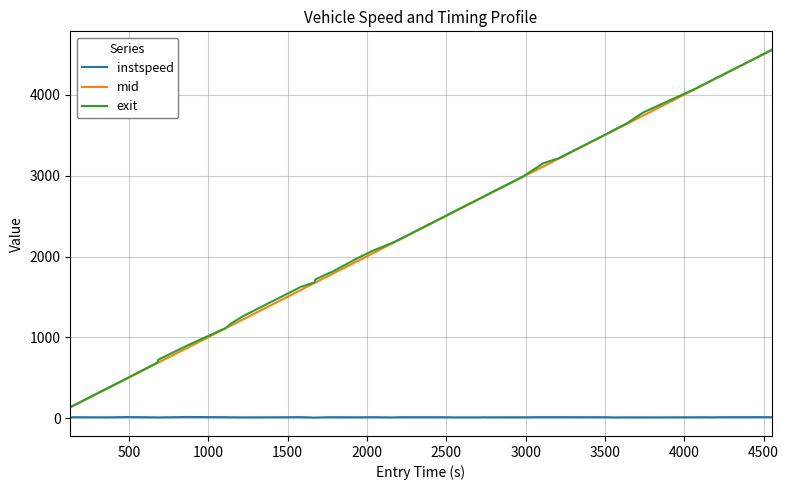

True or false: instspeed and mid cross at least once.

False